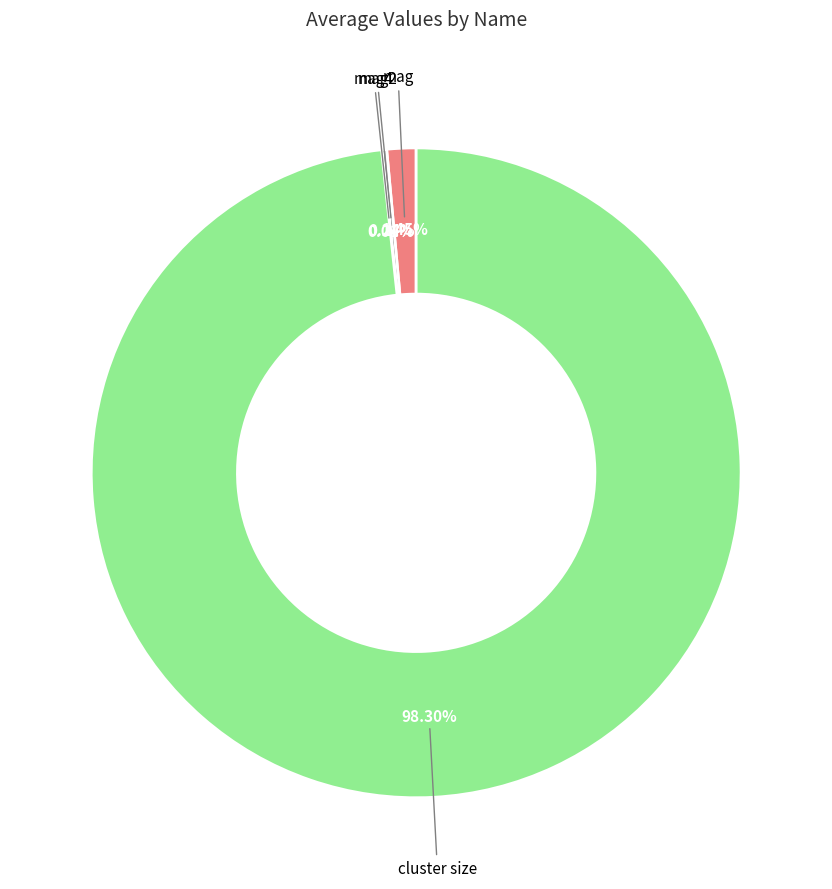

Does any single category account for the majority?

Yes